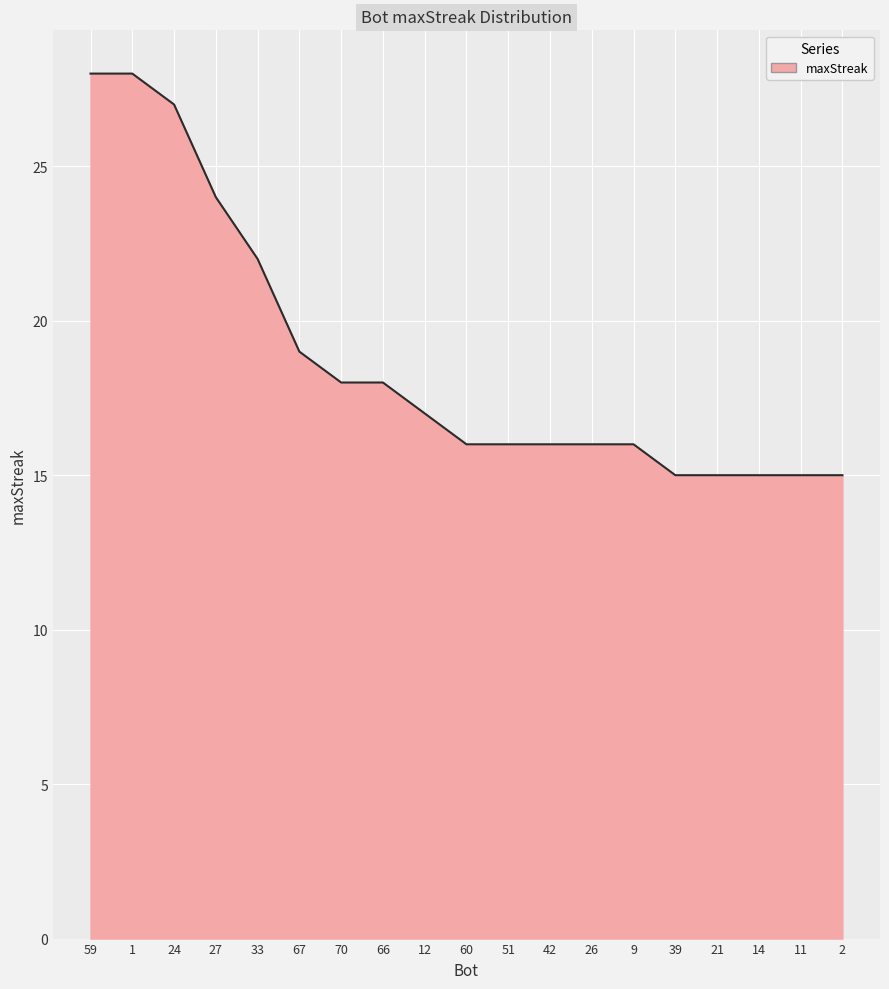

Reading left to right, transcribe all the data shown in this chart.

59=28	1=28	24=27	27=24	33=22	67=19	70=18	66=18	12=17	60=16	51=16	42=16	26=16	9=16	39=15	21=15	14=15	11=15	2=15